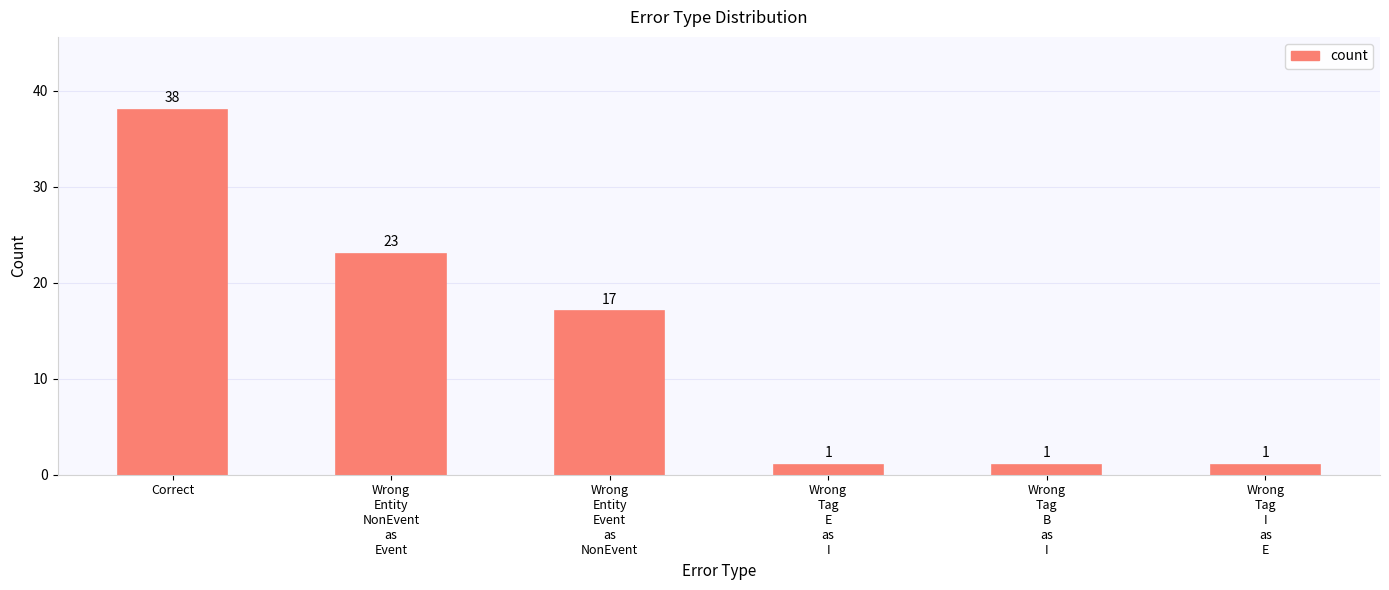

What is the value of the 1st bar from the left?

38